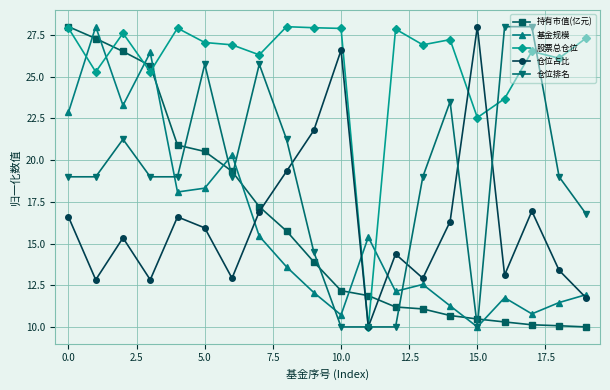

What is the value of the 基金规模 point at the 5th from the left?

18.1